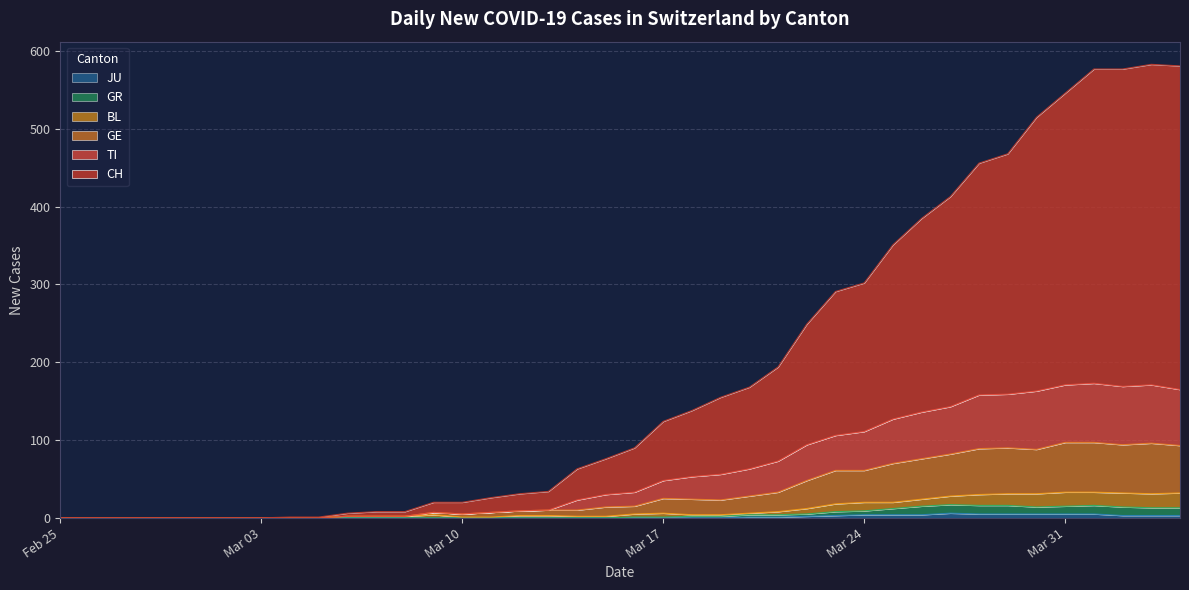

Rank the categories by BL value from lowest to highest.

2020-02-25, 2020-02-26, 2020-02-27, 2020-02-28, 2020-02-29, 2020-03-01, 2020-03-02, 2020-03-03, 2020-03-04, 2020-03-05, 2020-03-10, 2020-03-11, 2020-03-06, 2020-03-07, 2020-03-08, 2020-03-14, 2020-03-15, 2020-03-12, 2020-03-13, 2020-03-09, 2020-03-18, 2020-03-19, 2020-03-16, 2020-03-17, 2020-03-20, 2020-03-21, 2020-03-22, 2020-03-23, 2020-03-24, 2020-03-25, 2020-03-26, 2020-03-27, 2020-03-28, 2020-03-29, 2020-03-30, 2020-04-03, 2020-04-02, 2020-04-04, 2020-03-31, 2020-04-01